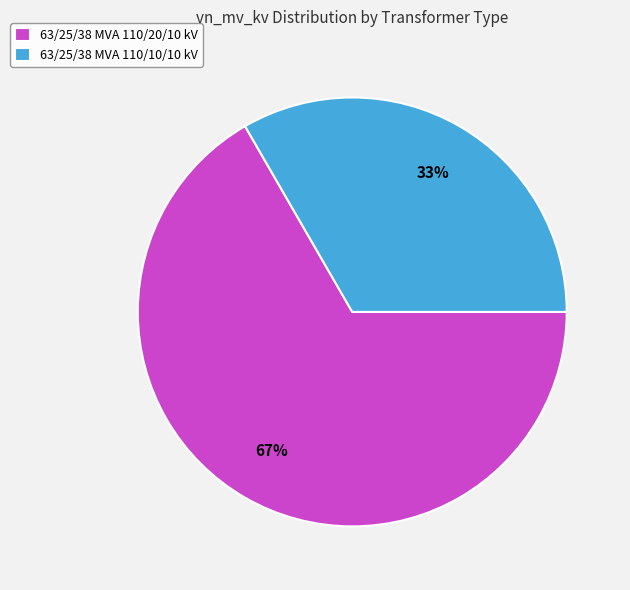

Rank the categories by value from lowest to highest.

63/25/38 MVA 110/10/10 kV, 63/25/38 MVA 110/20/10 kV